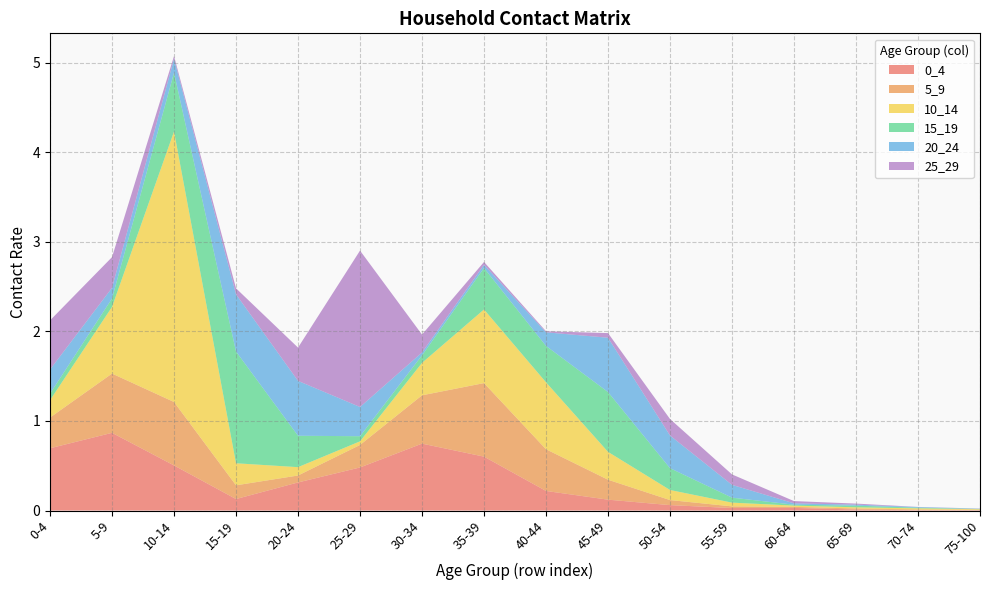

Reading right to left, extract all data points from this chart.

0_4: 75-100=0.0	70-74=0.0	65-69=0.0	60-64=0.0	55-59=0.0	50-54=0.1	45-49=0.1	40-44=0.2	35-39=0.6	30-34=0.7	25-29=0.5	20-24=0.3	15-19=0.1	10-14=0.5	5-9=0.9	0-4=0.7
5_9: 75-100=0.0	70-74=0.0	65-69=0.0	60-64=0.0	55-59=0.0	50-54=0.1	45-49=0.2	40-44=0.5	35-39=0.8	30-34=0.5	25-29=0.3	20-24=0.1	15-19=0.2	10-14=0.7	5-9=0.7	0-4=0.3
10_14: 75-100=0.0	70-74=0.0	65-69=0.0	60-64=0.0	55-59=0.0	50-54=0.1	45-49=0.3	40-44=0.7	35-39=0.8	30-34=0.4	25-29=0.0	20-24=0.1	15-19=0.2	10-14=3.0	5-9=0.7	0-4=0.2
15_19: 75-100=0.0	70-74=0.0	65-69=0.0	60-64=0.0	55-59=0.1	50-54=0.2	45-49=0.7	40-44=0.4	35-39=0.5	30-34=0.1	25-29=0.1	20-24=0.4	15-19=1.2	10-14=0.7	5-9=0.1	0-4=0.1
20_24: 75-100=0.0	70-74=0.0	65-69=0.0	60-64=0.0	55-59=0.1	50-54=0.4	45-49=0.6	40-44=0.2	35-39=0.0	30-34=0.0	25-29=0.3	20-24=0.6	15-19=0.6	10-14=0.2	5-9=0.1	0-4=0.3
25_29: 75-100=0.0	70-74=0.0	65-69=0.0	60-64=0.0	55-59=0.1	50-54=0.2	45-49=0.1	40-44=0.0	35-39=0.0	30-34=0.2	25-29=1.7	20-24=0.4	15-19=0.1	10-14=0.0	5-9=0.3	0-4=0.5